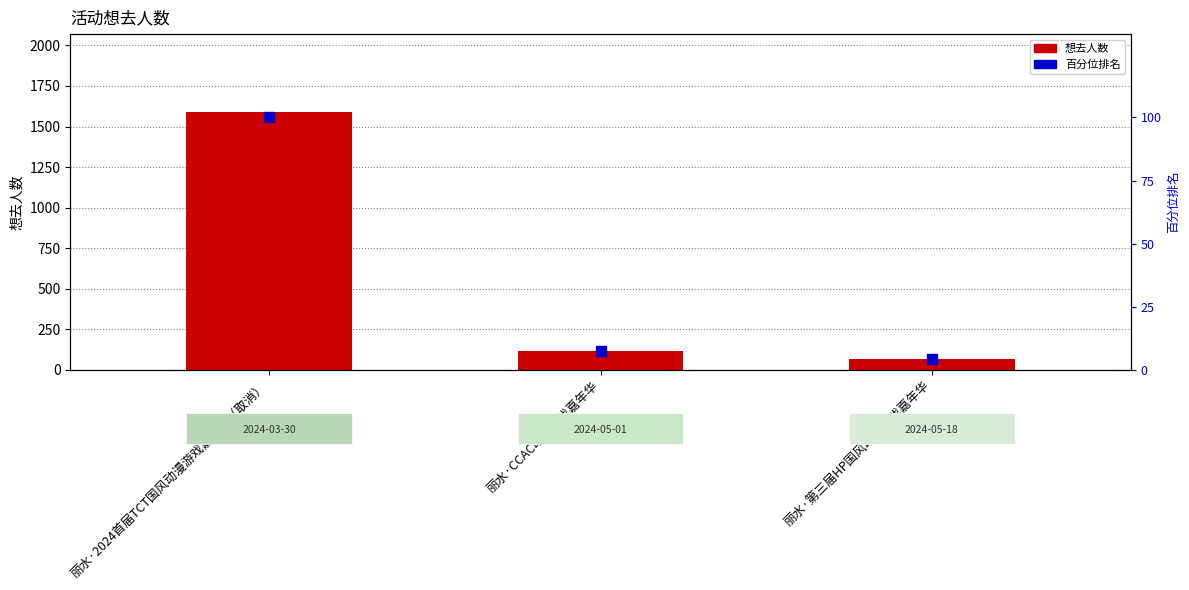

At which category is the sum across all series the highest?

丽水·2024首届TCT国风动漫游戏嘉年华（取消）